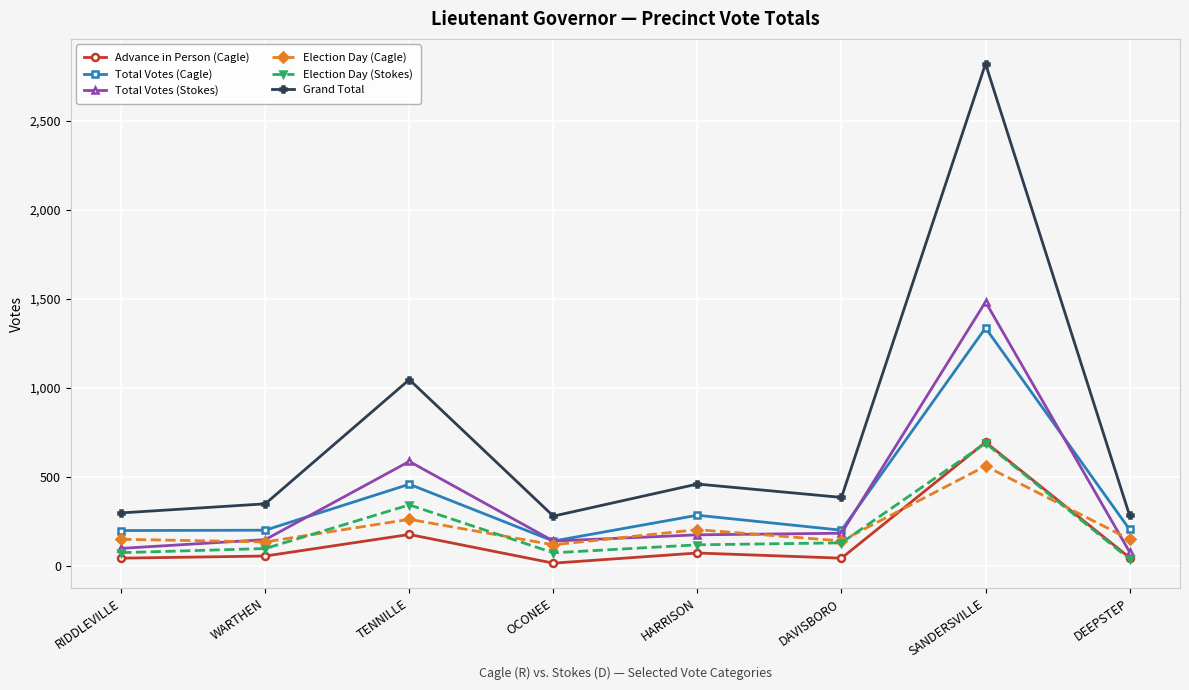

True or false: Total Votes (Cagle) and Grand Total intersect in this chart.

False